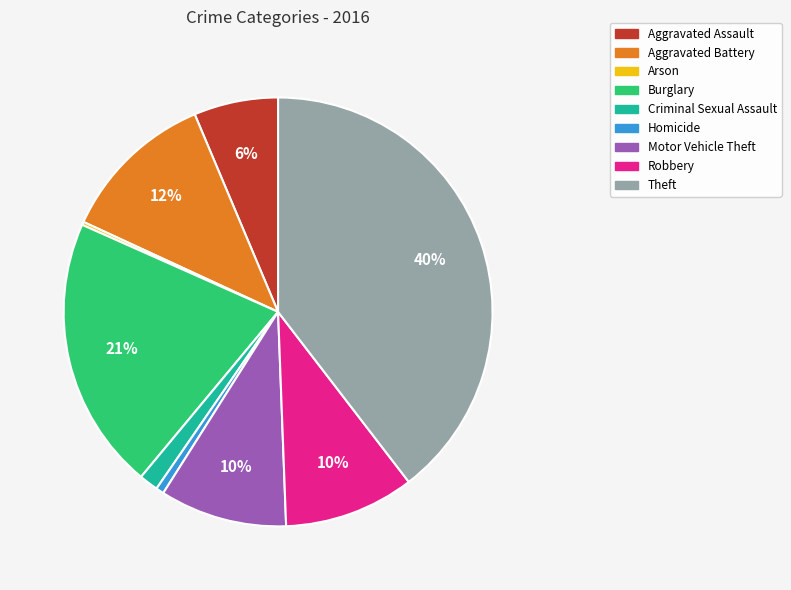

Which category has the biggest portion of the pie?

Theft